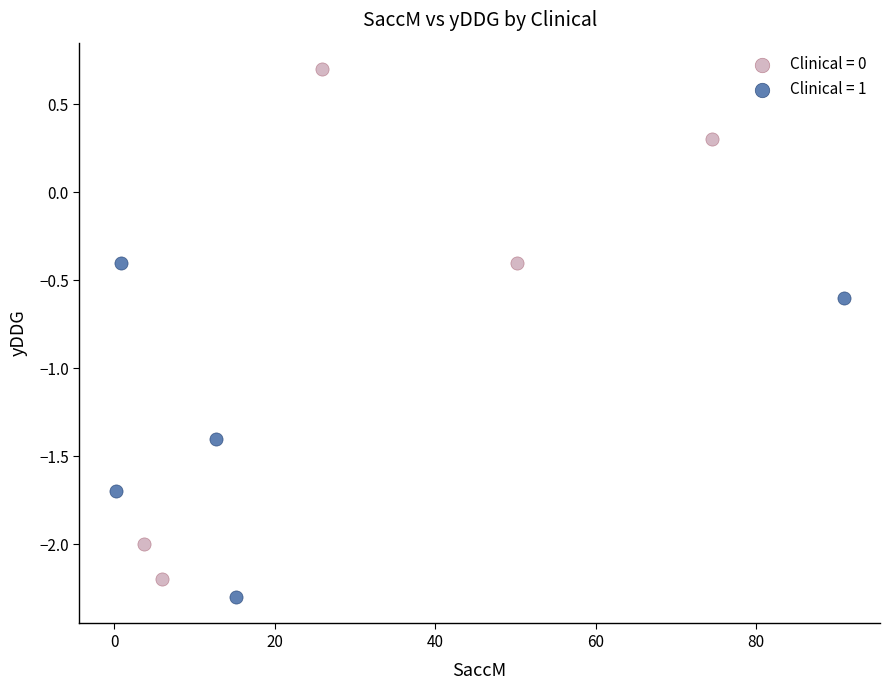

Which series has the largest Y range (max minus min)?

Clinical = 0